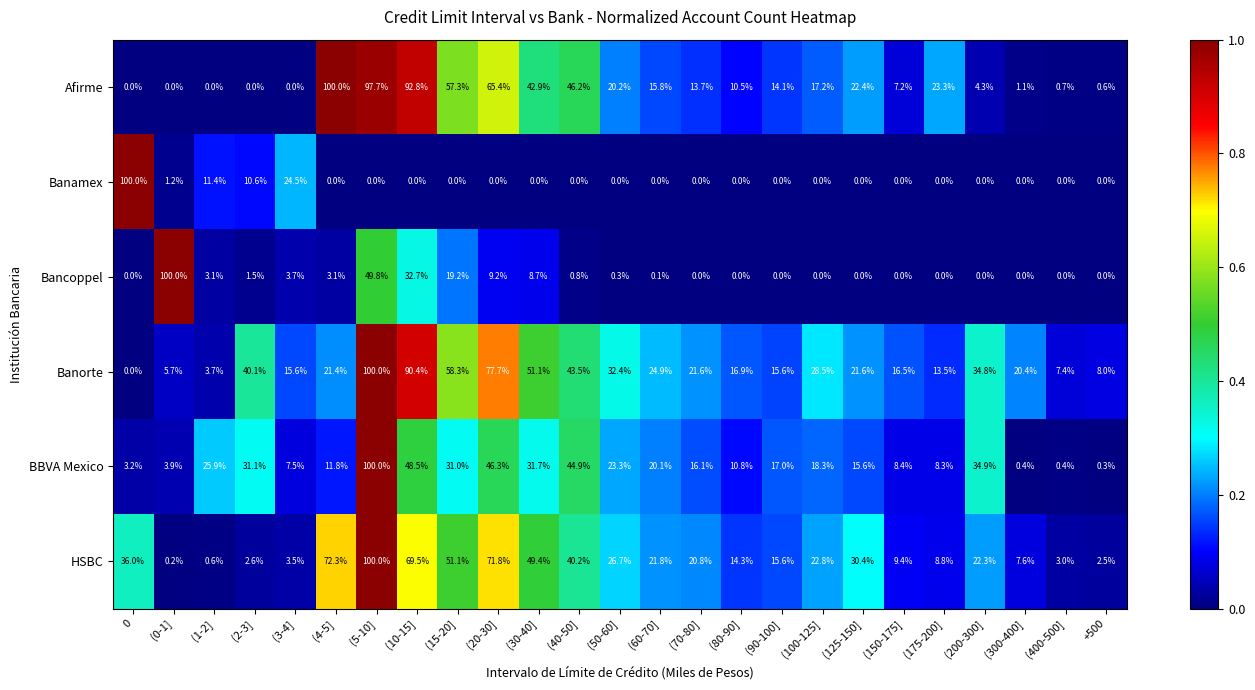

What is the total value across all series at (200-300]?

96.3